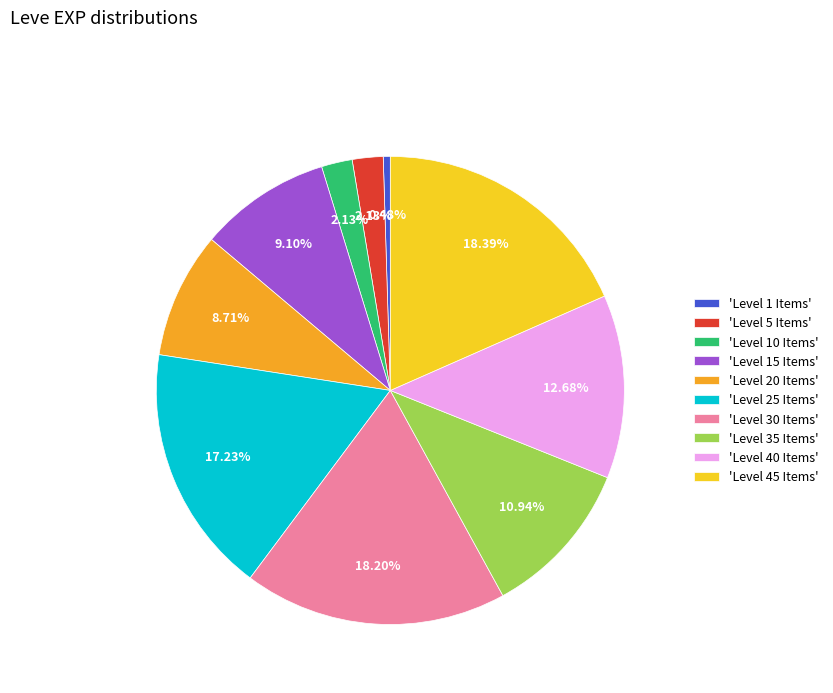

Approximately how many times larger is the value at 'Level 25 Items' compared to 'Level 5 Items'?

8.1